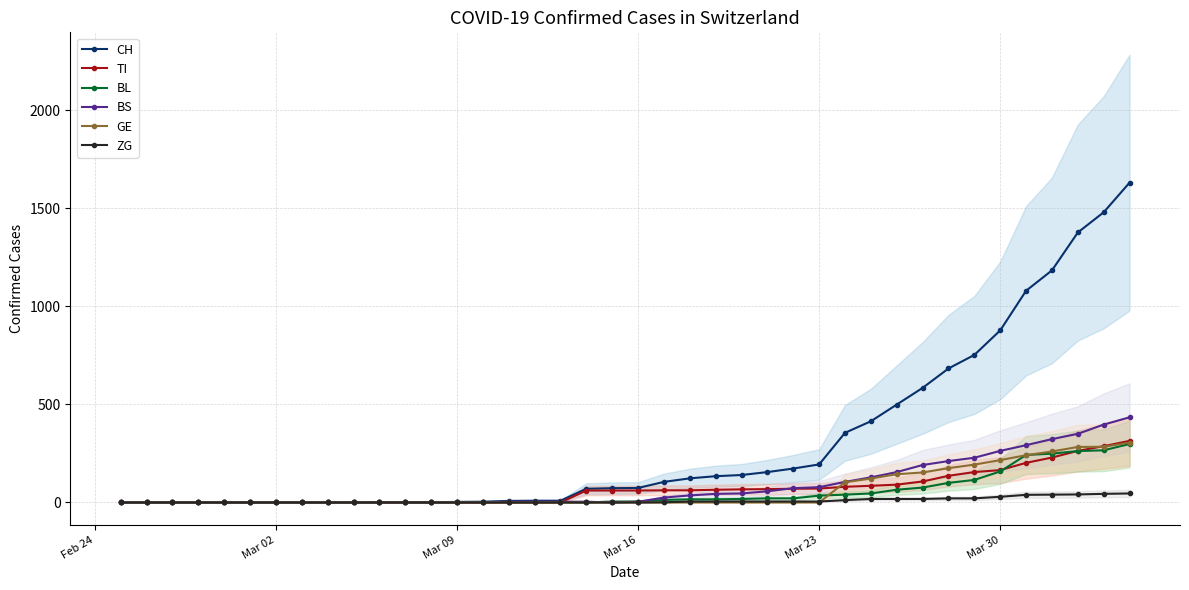

What is the highest value of the BS series?

434